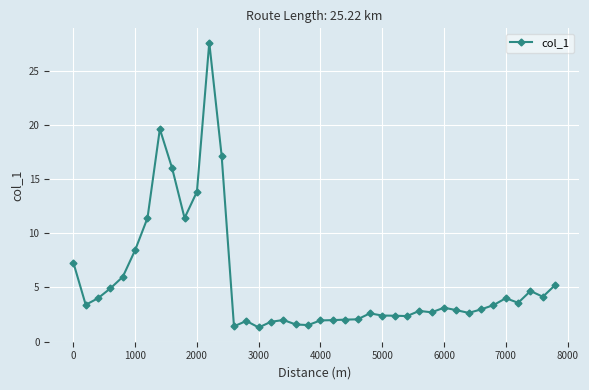

What is the minimum value shown in the chart?

1.3